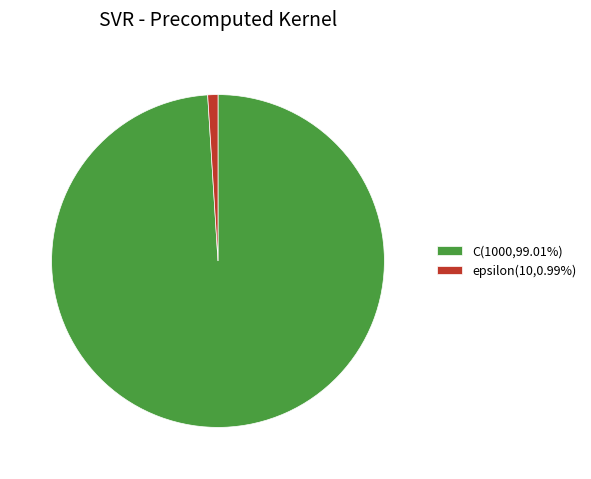

How many segments does this pie chart have?

2